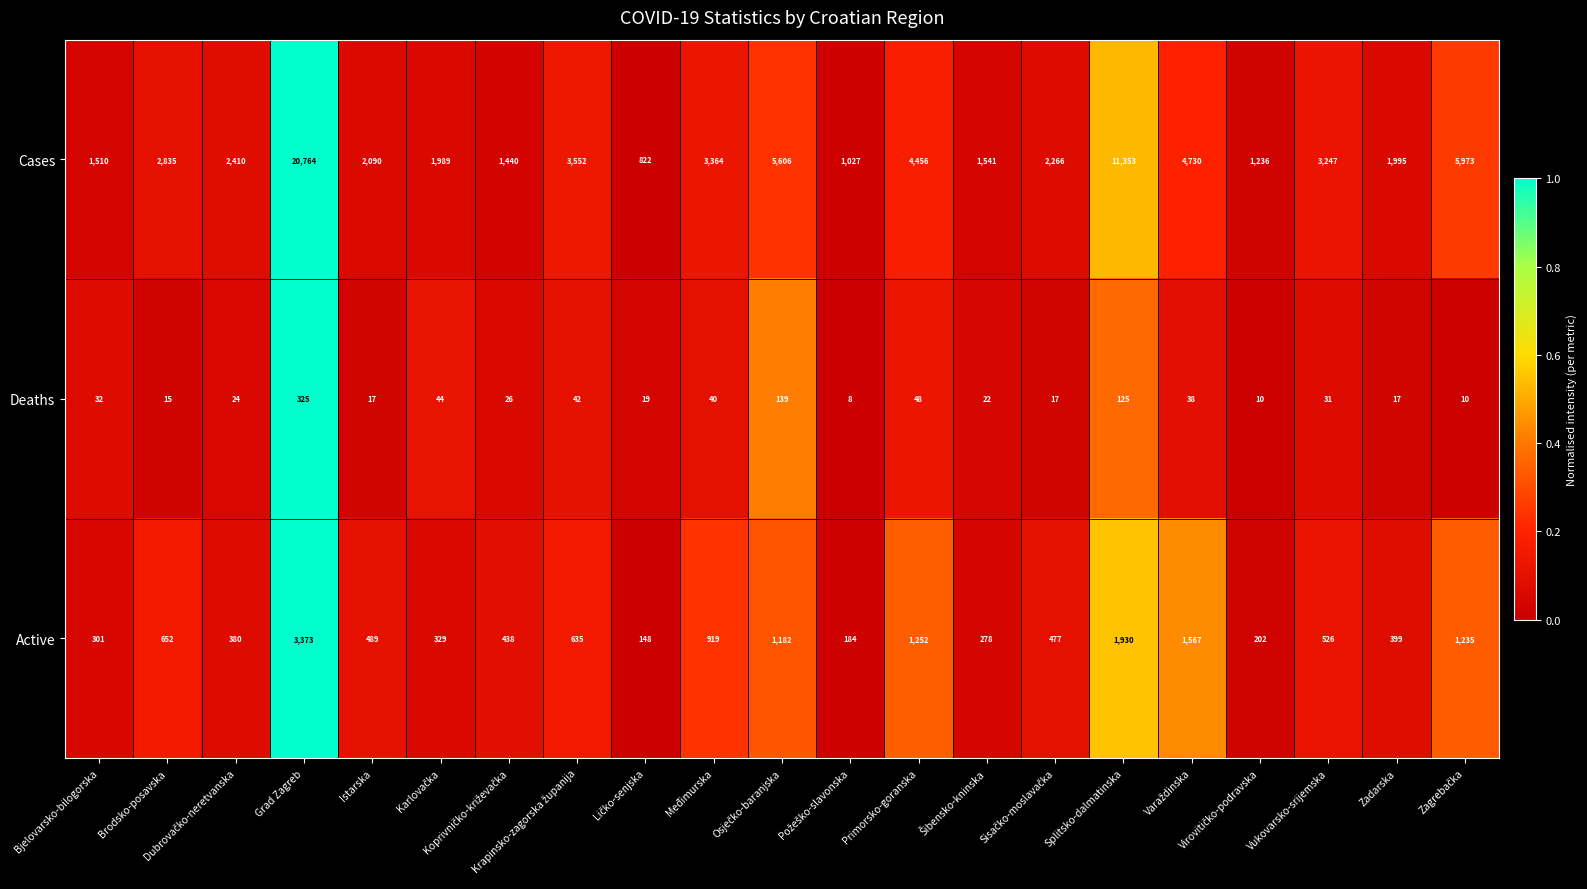

Rank the series by their average value, from lowest to highest.

Deaths, Active, Cases